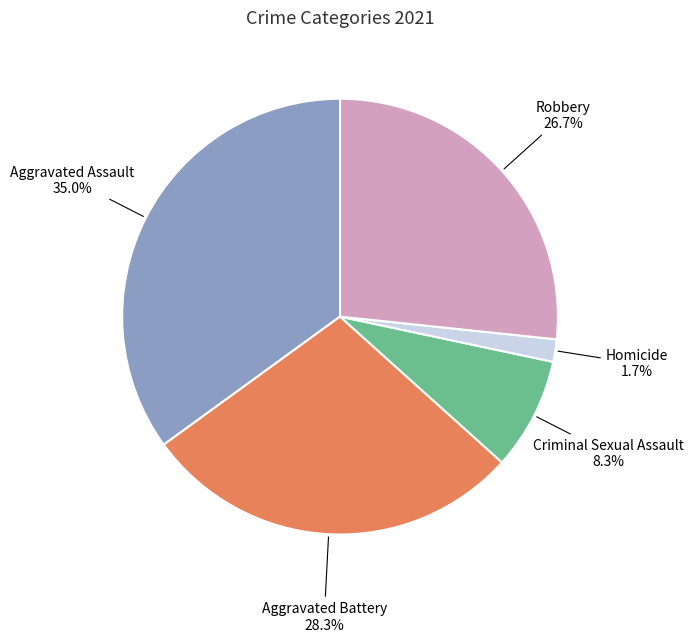

Does any single category account for the majority?

No